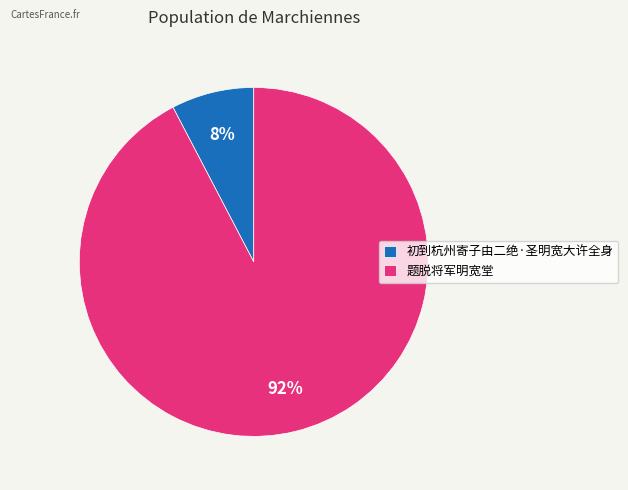

Is there any slice that represents more than half of the pie?

Yes